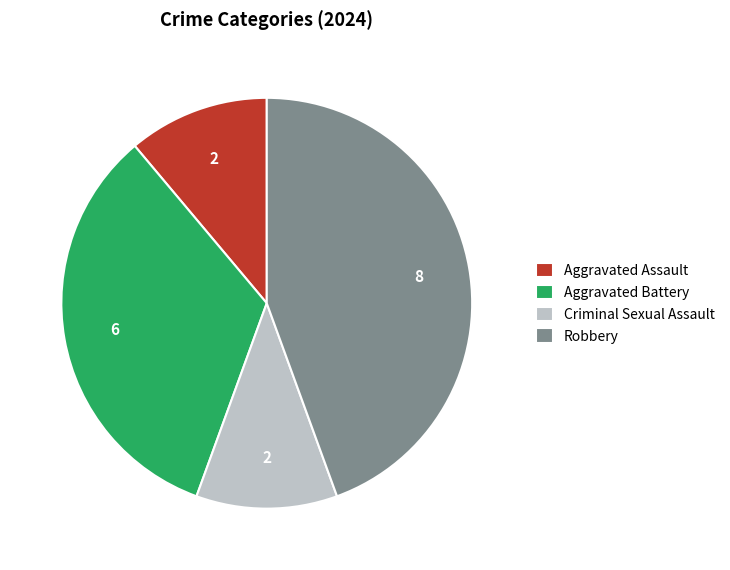

The Criminal Sexual Assault slice represents 3% of the pie. True or false?

False